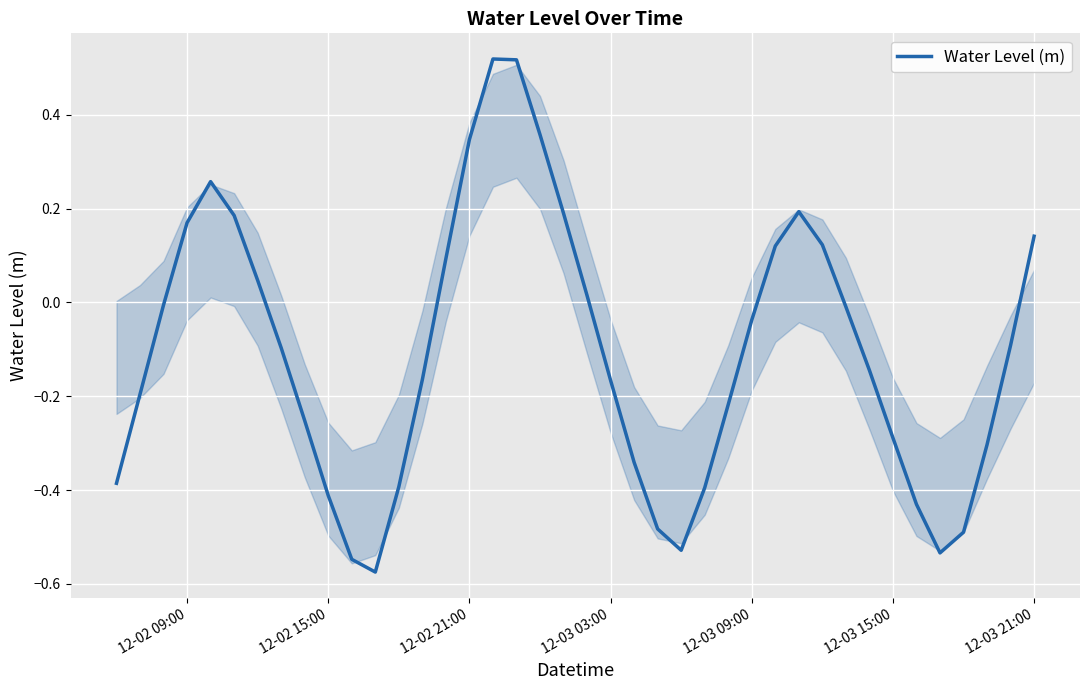

How many categories are shown in the chart?

40